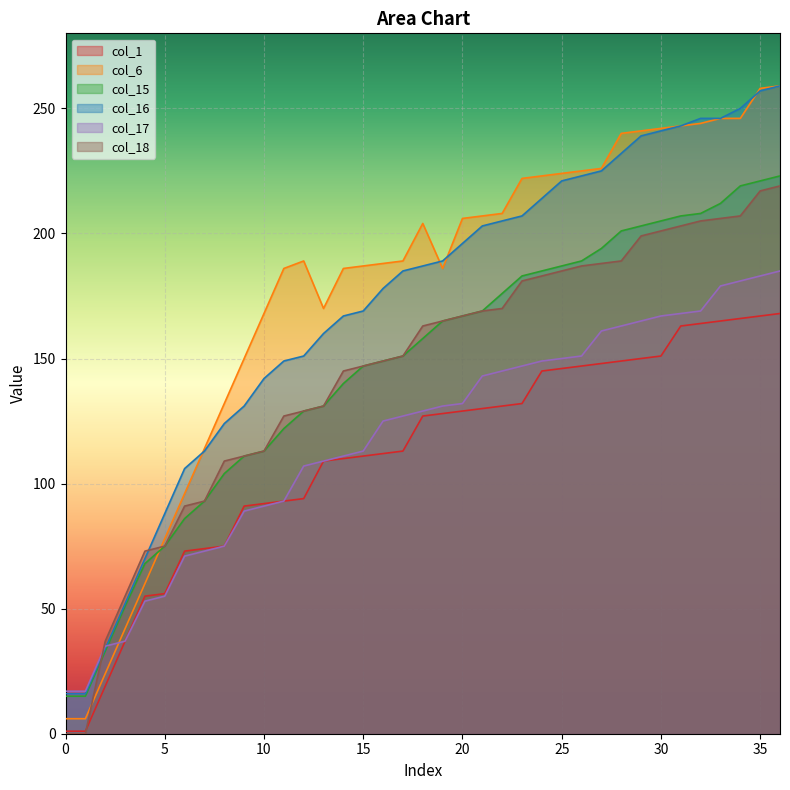

What are all the series names shown in the legend?

col_1, col_6, col_15, col_16, col_17, col_18